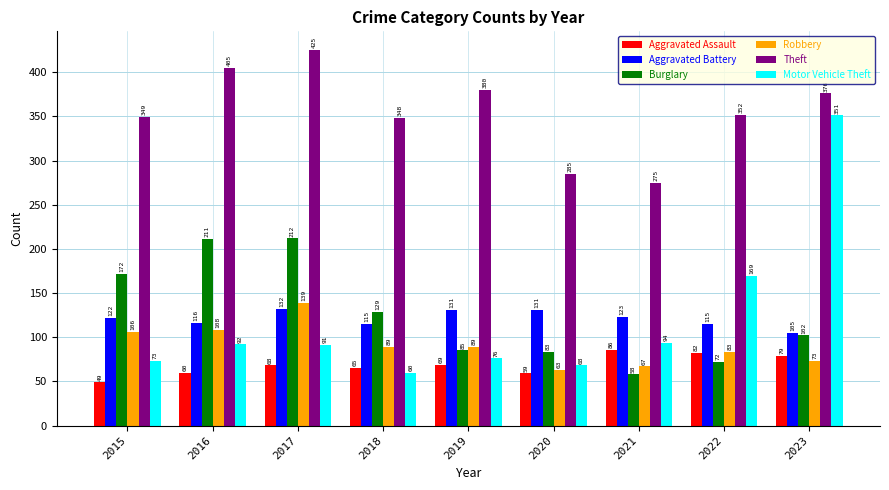

What is the spread (max minus min) of values at 2016?

345